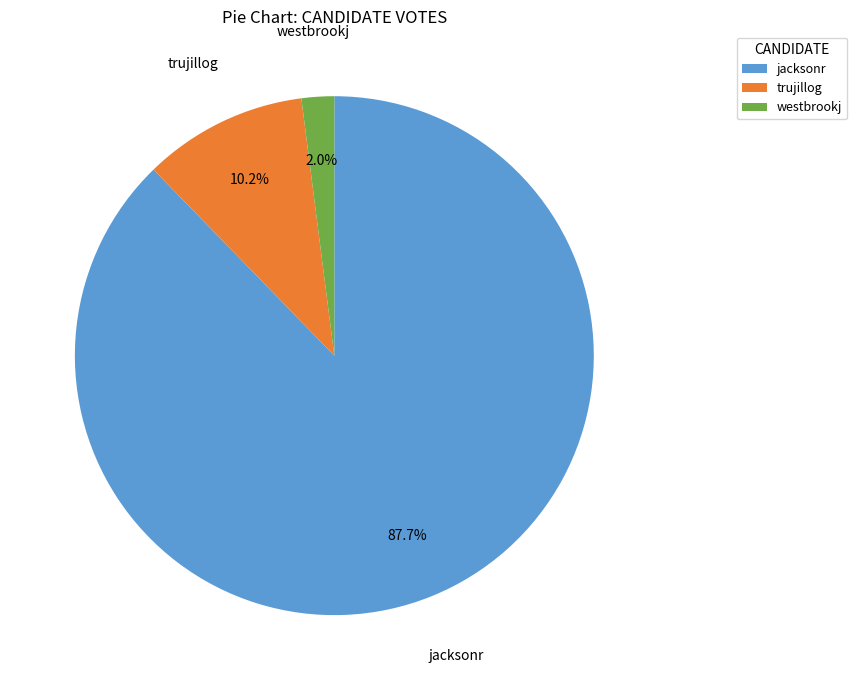

Count the number of slices in the pie.

3